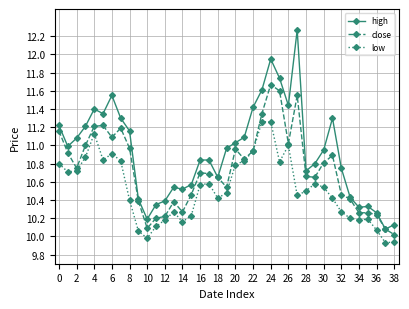

How many distinct data groups are displayed?

3